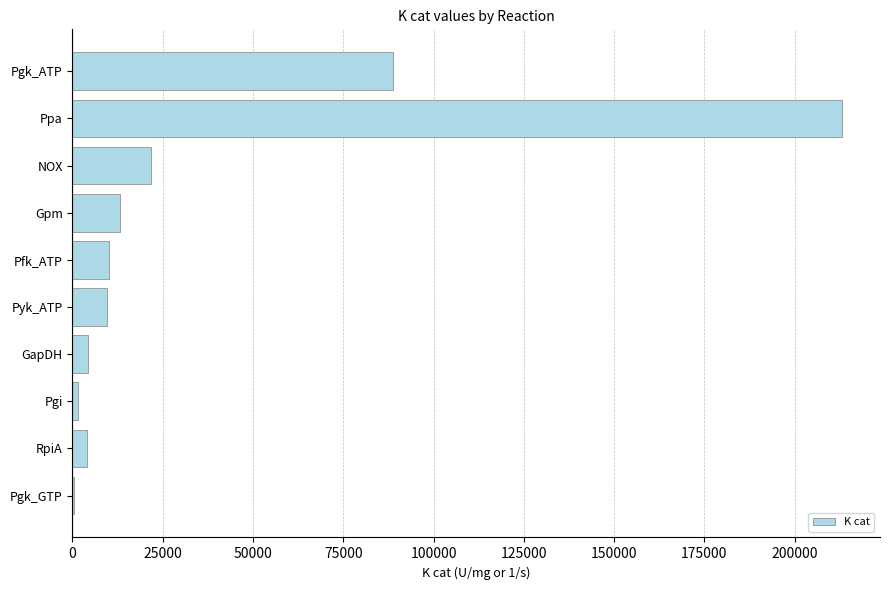

What is the approximate value at Ppa?

213000.0